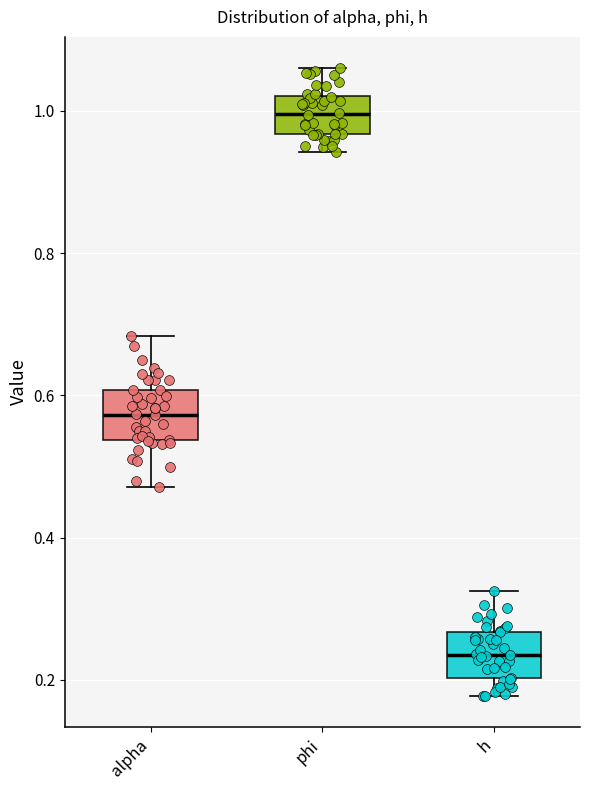

Which box's median line is the highest?

phi